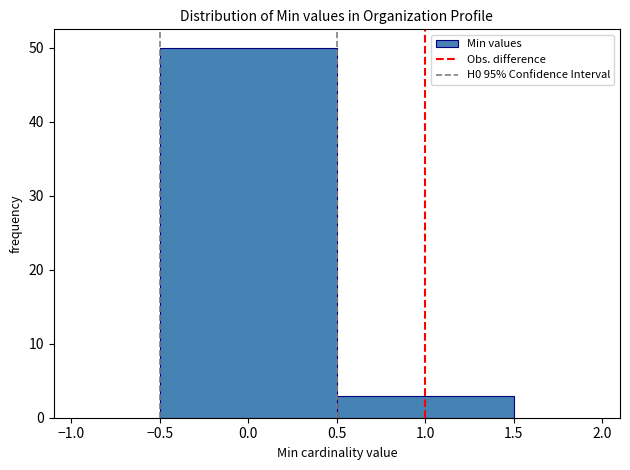

Reading left to right, list every bar in this chart as the range it spans on the x-axis followed by its height. The values are not printed on the chart, so give them approximately, as read against the axis.

-0.5 to 0.5: 50
0.5 to 1.5: 3